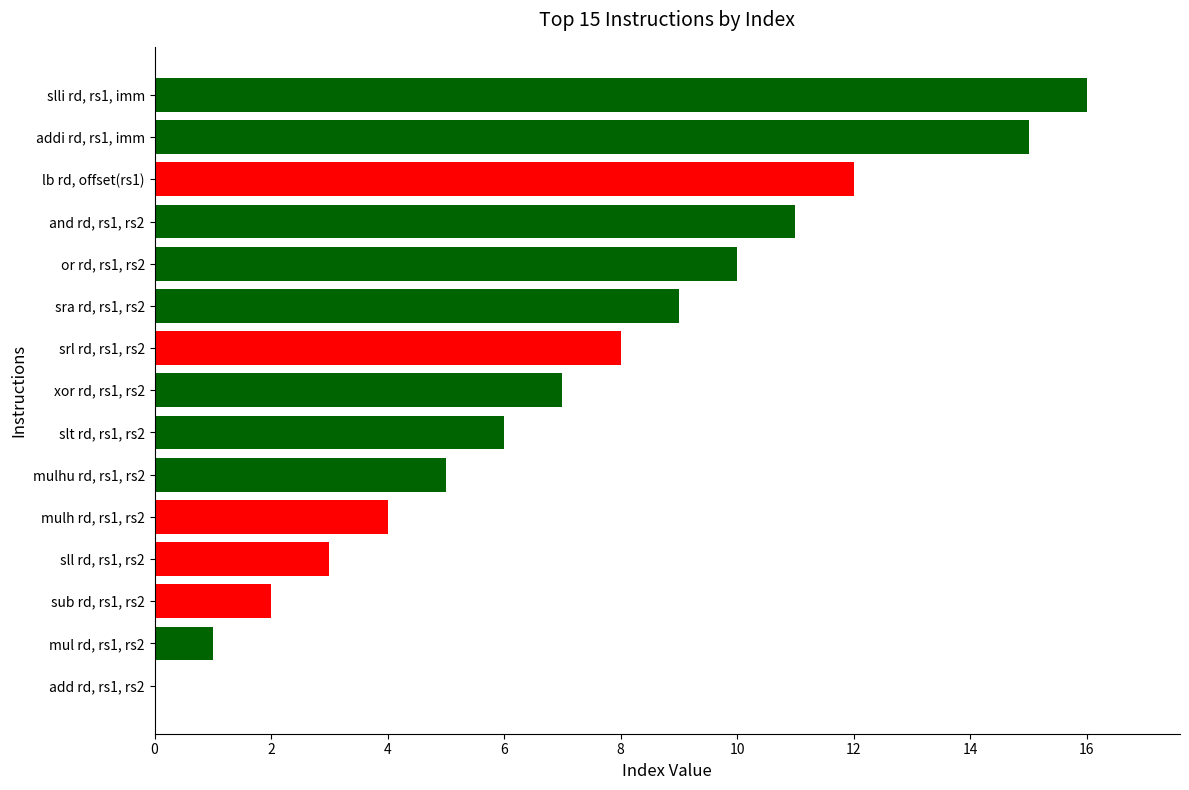

What is the greatest value displayed?

16